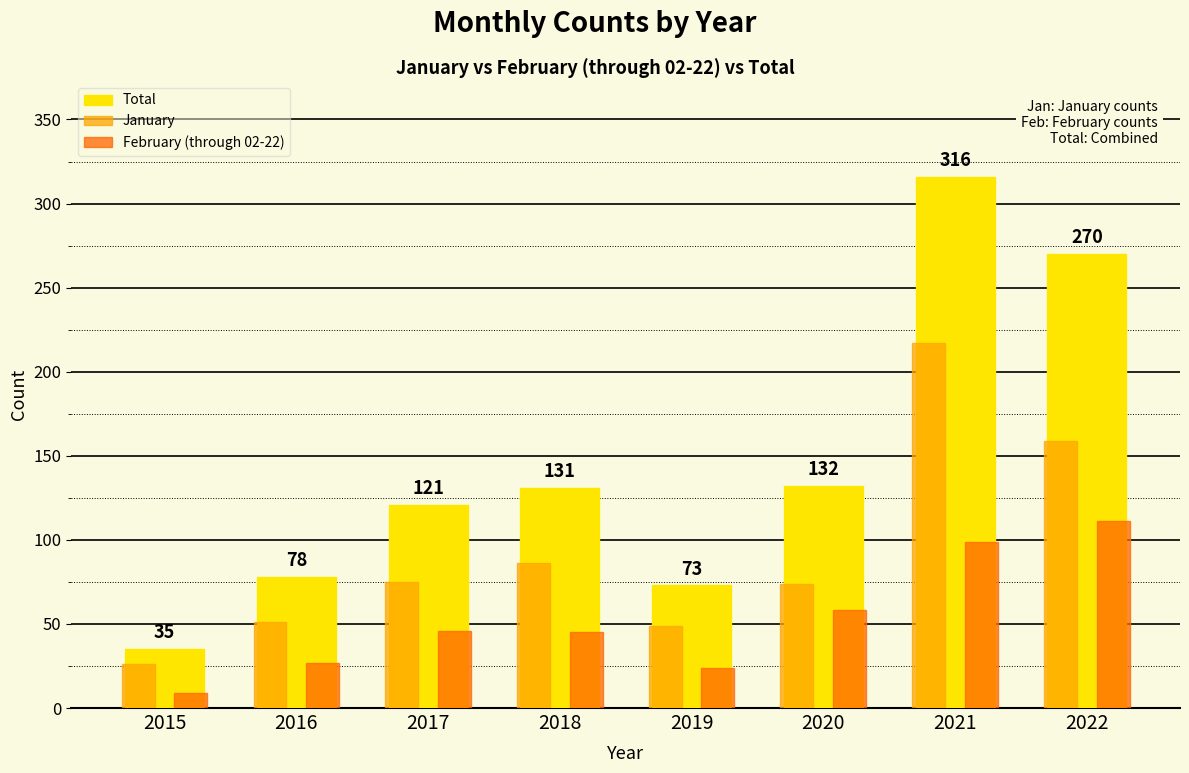

What is the total value across all series at 2022?

540